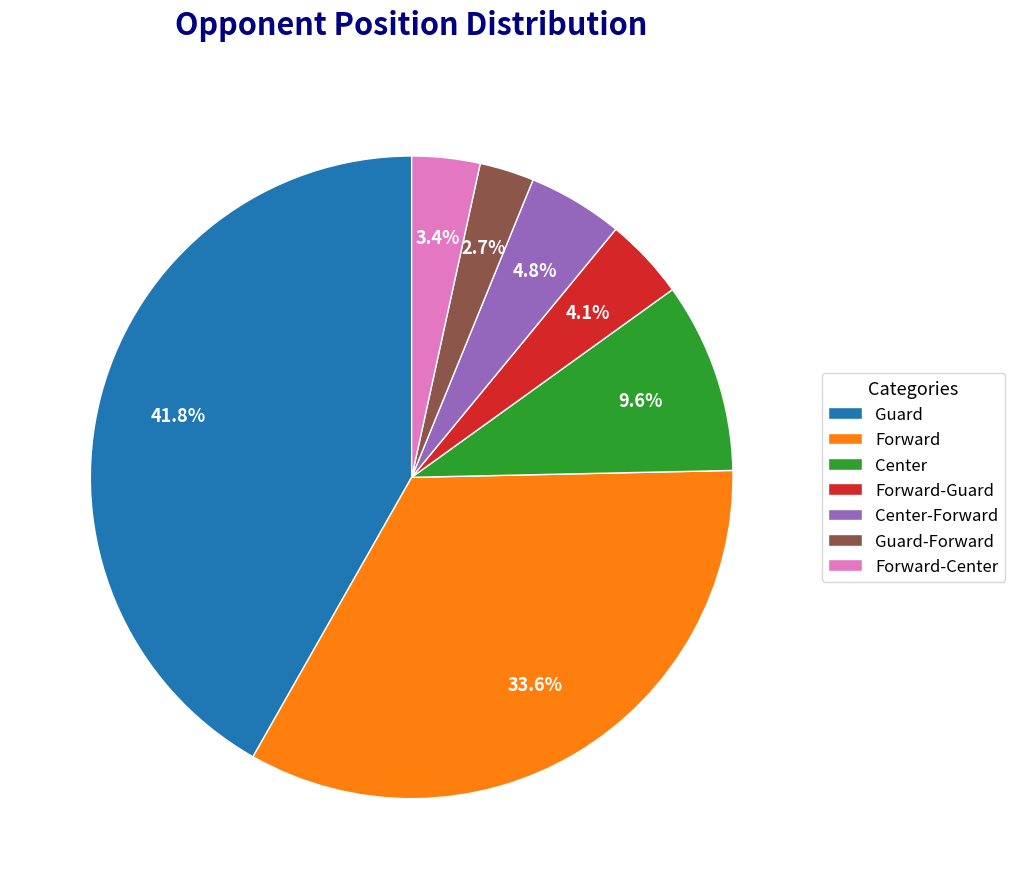

What is the largest slice in the pie chart?

Guard